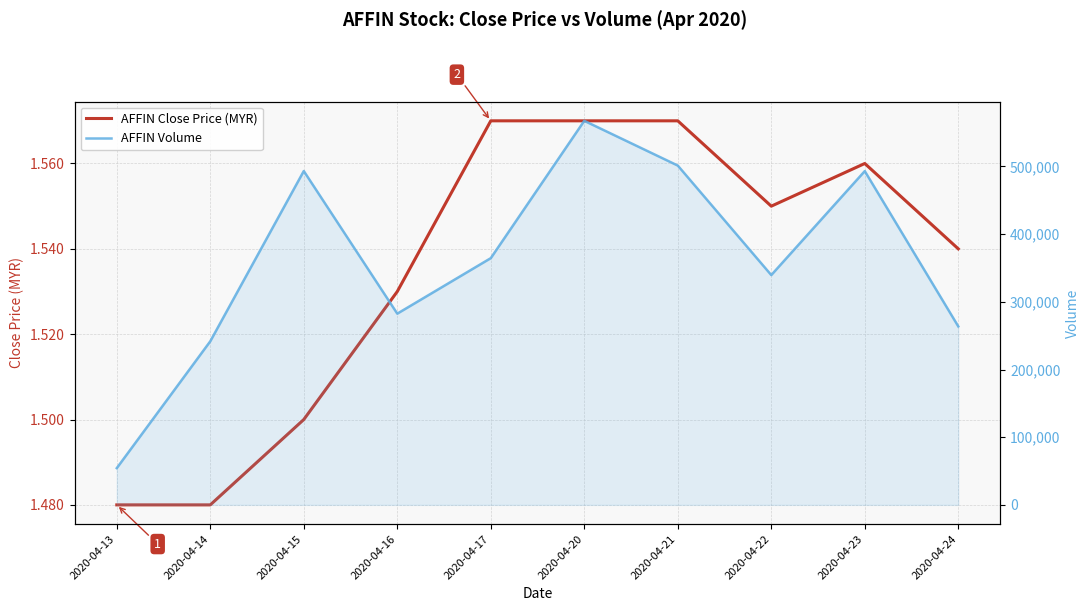

The vol series shows 364500.0 at 2020-04-17. True or false?

True